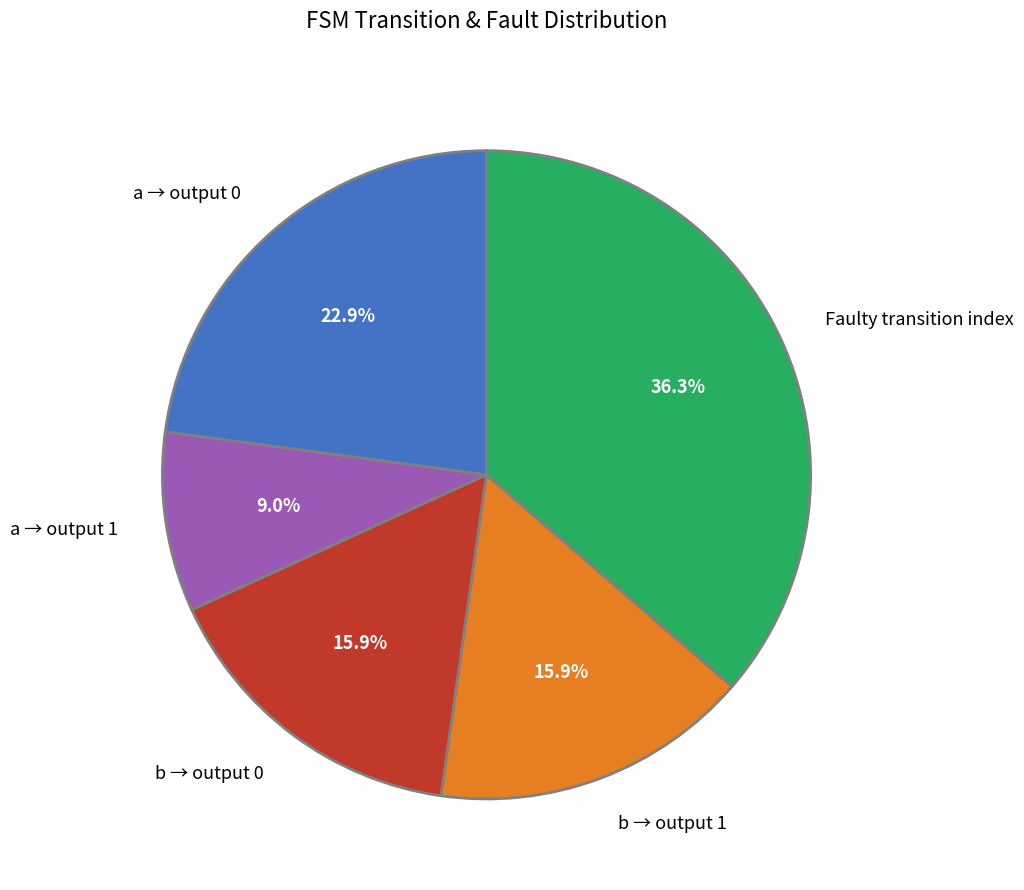

Does any single category account for the majority?

No